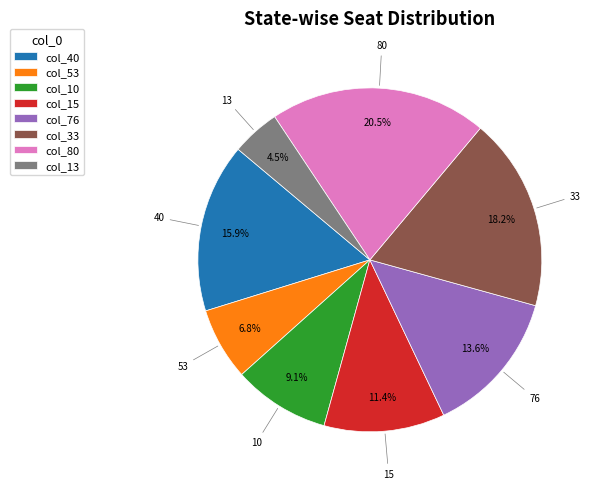

Combined, do 80 and 33 account for over 50%?

No